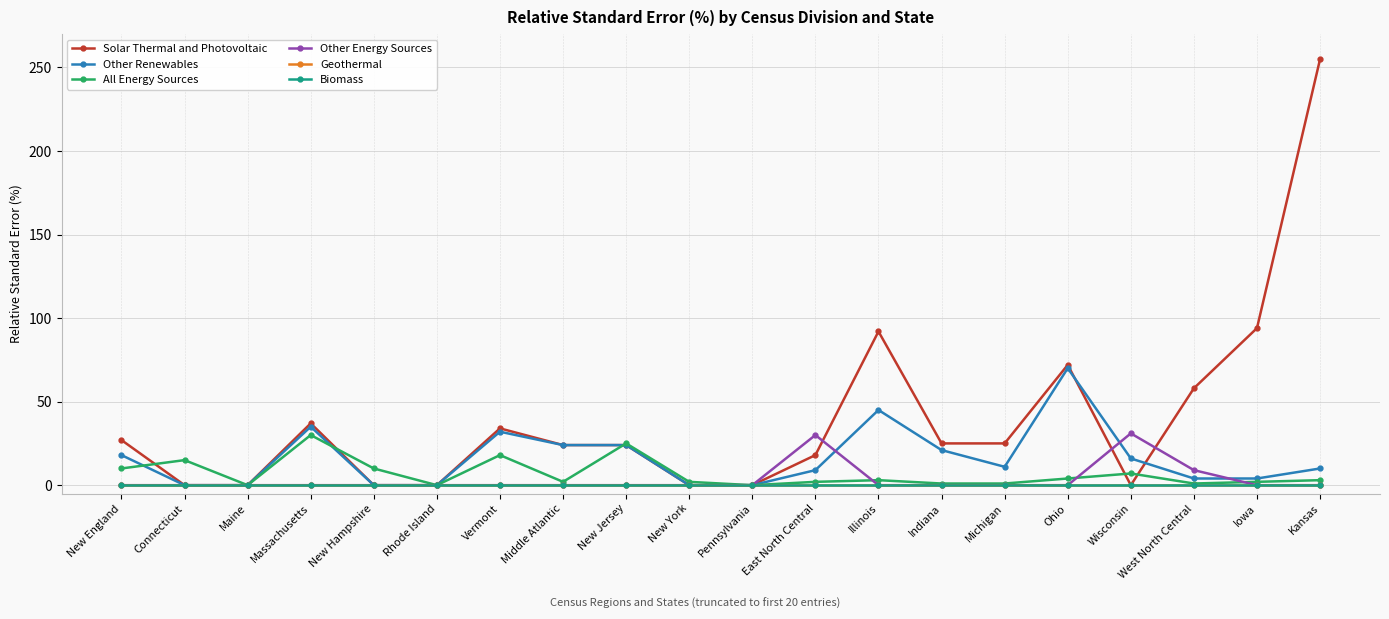

Rank the categories by Geothermal value from lowest to highest.

New England, Connecticut, Maine, Massachusetts, New Hampshire, Rhode Island, Vermont, Middle Atlantic, New Jersey, New York, Pennsylvania, East North Central, Illinois, Indiana, Michigan, Ohio, Wisconsin, West North Central, Iowa, Kansas